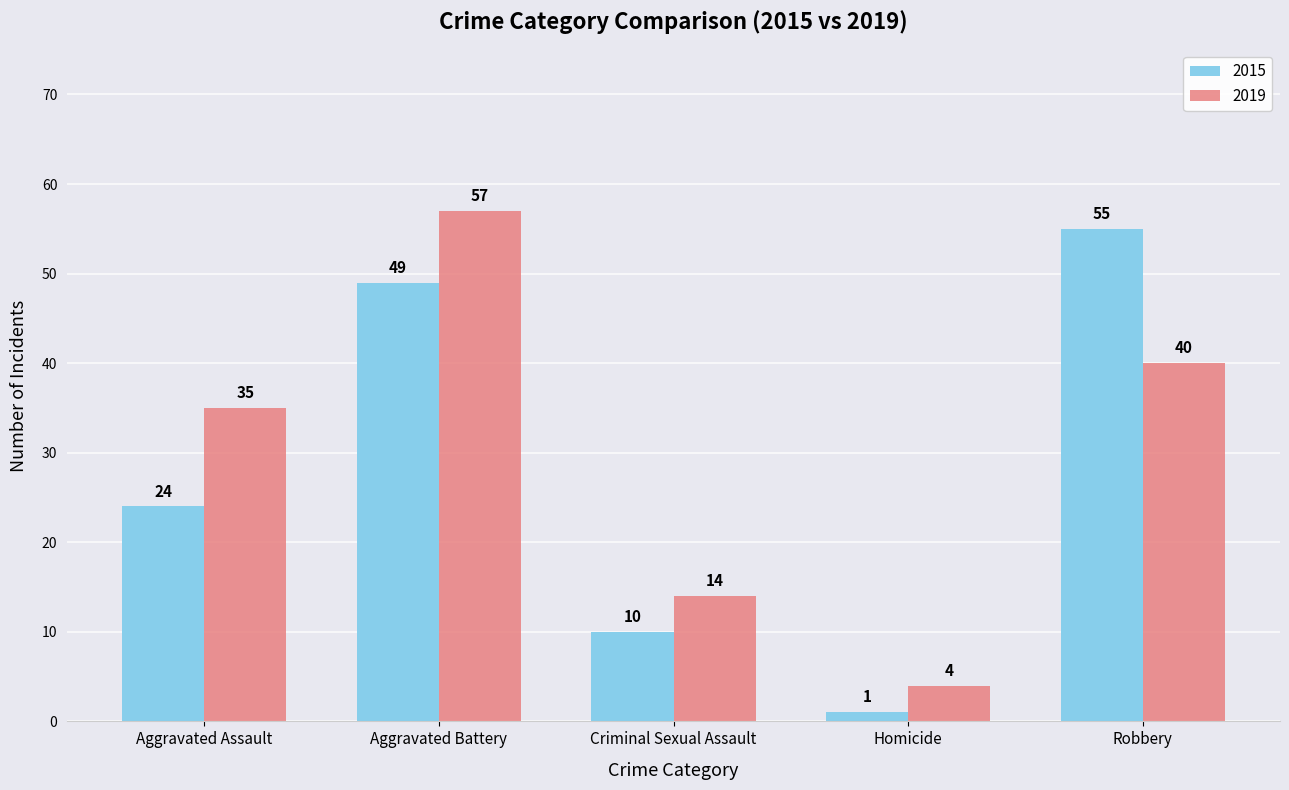

What is the highest value of the 2015 series?

55